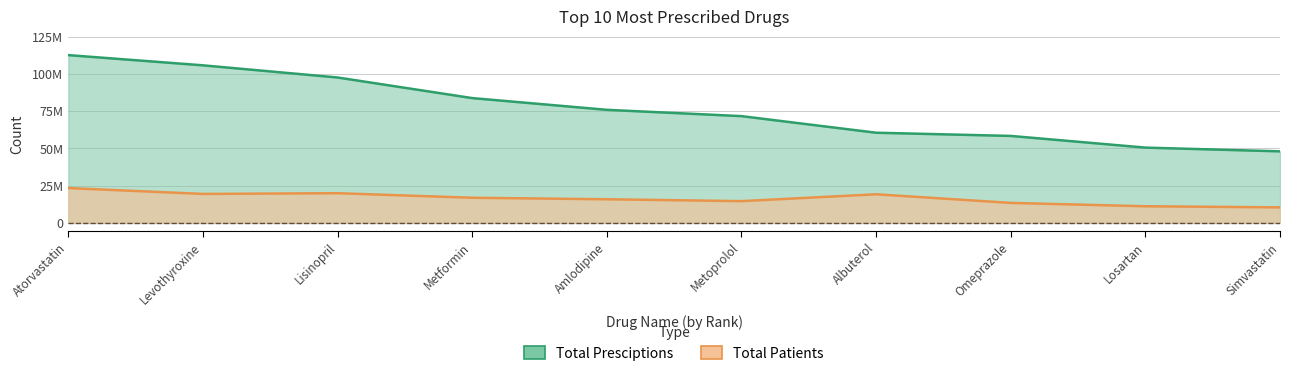

True or false: Total Presciptions and Total Patients intersect in this chart.

False